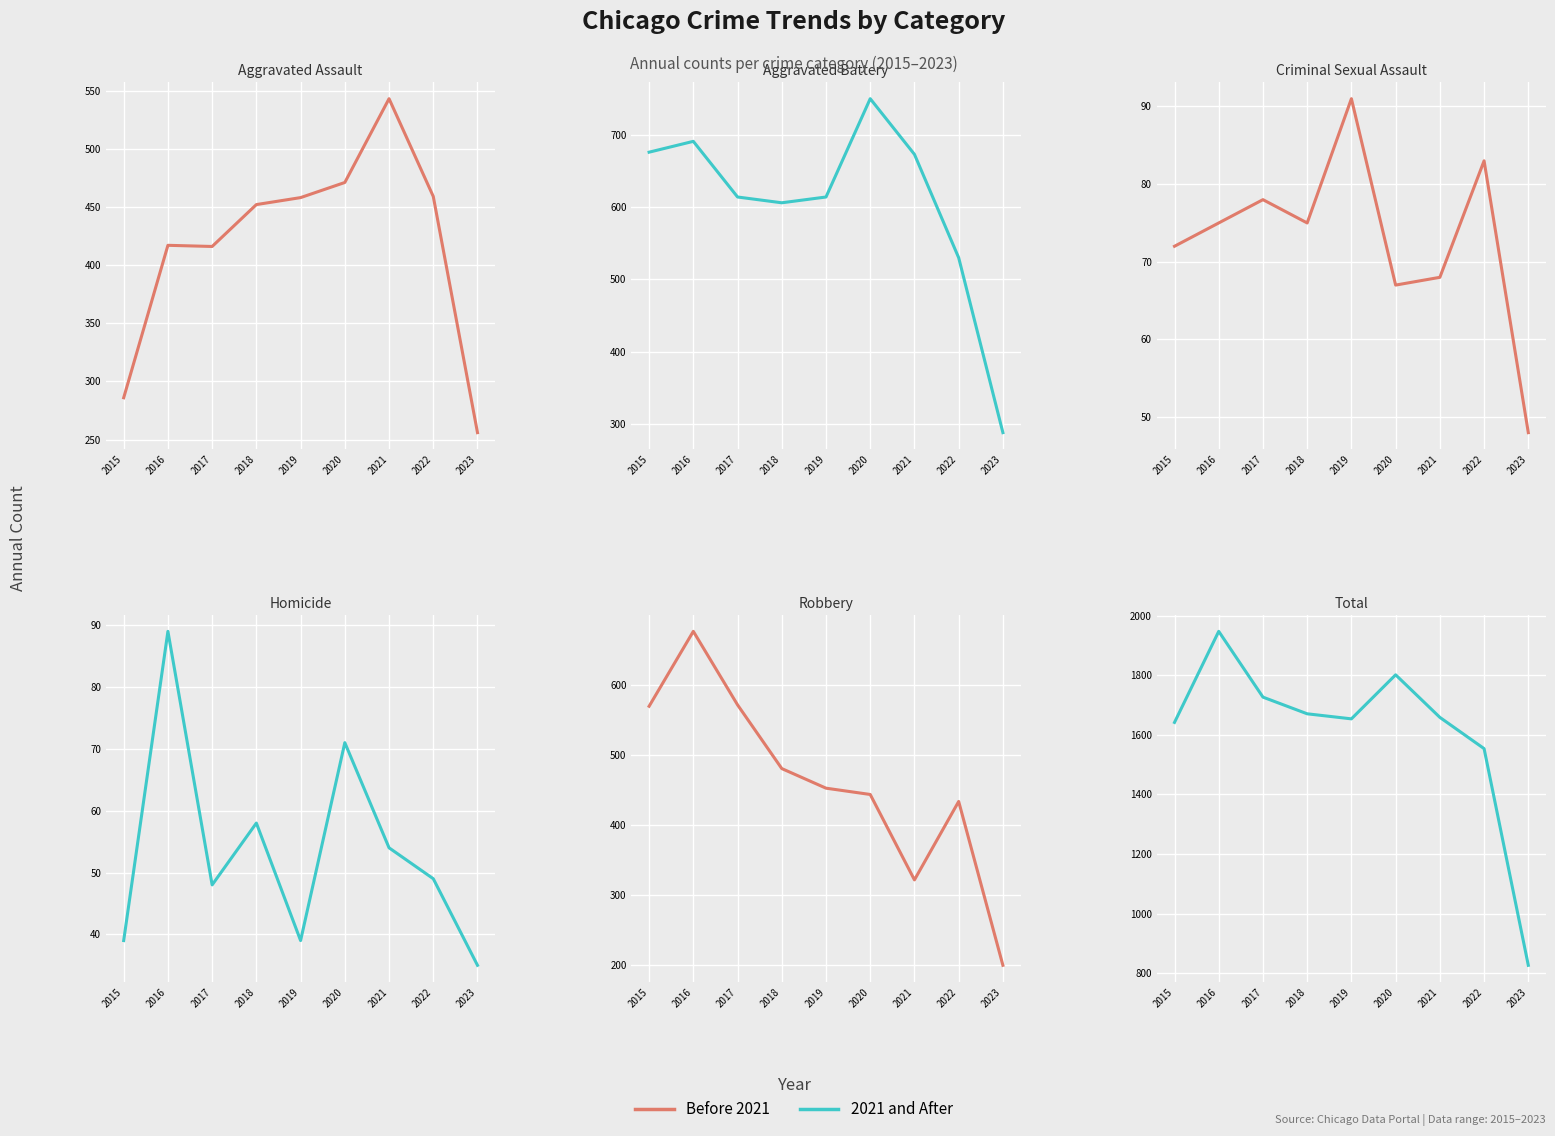

In Robbery, how many points are higher than both neighbors (excluding endpoints)?

2